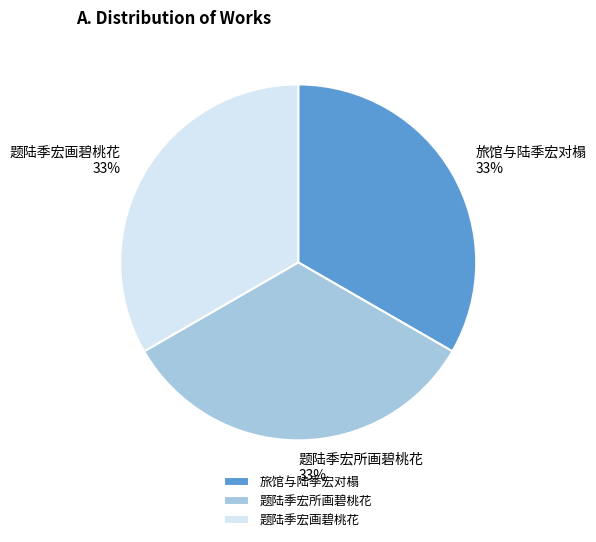

To the nearest percent, what is the combined percentage of 旅馆与陆季宏对榻 and 题陆季宏画碧桃花?

67%